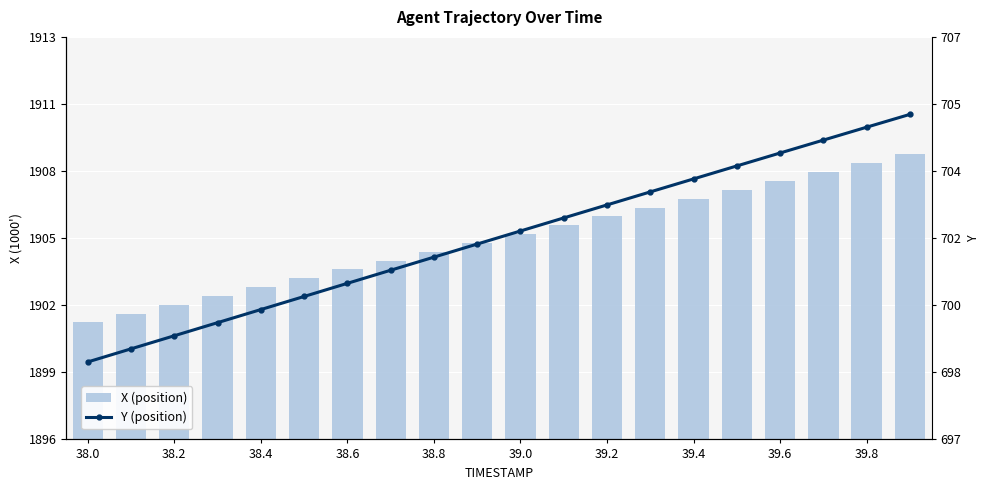

What is the greatest value displayed?

1908.4